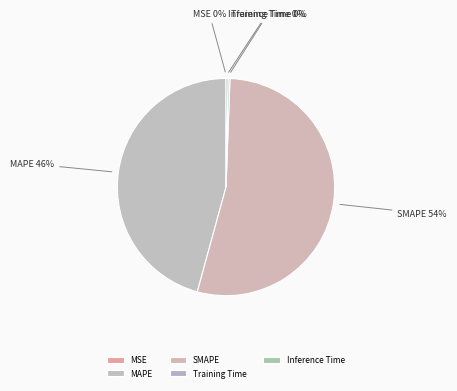

What percentage is the MAPE slice, to the nearest percent?

46%